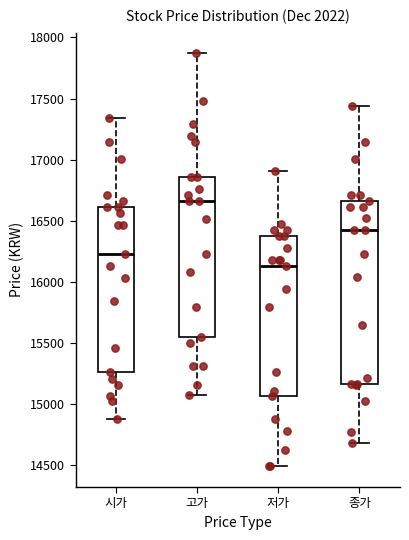

Comparing the boxes themselves (not the whiskers), which one is the tallest?

종가